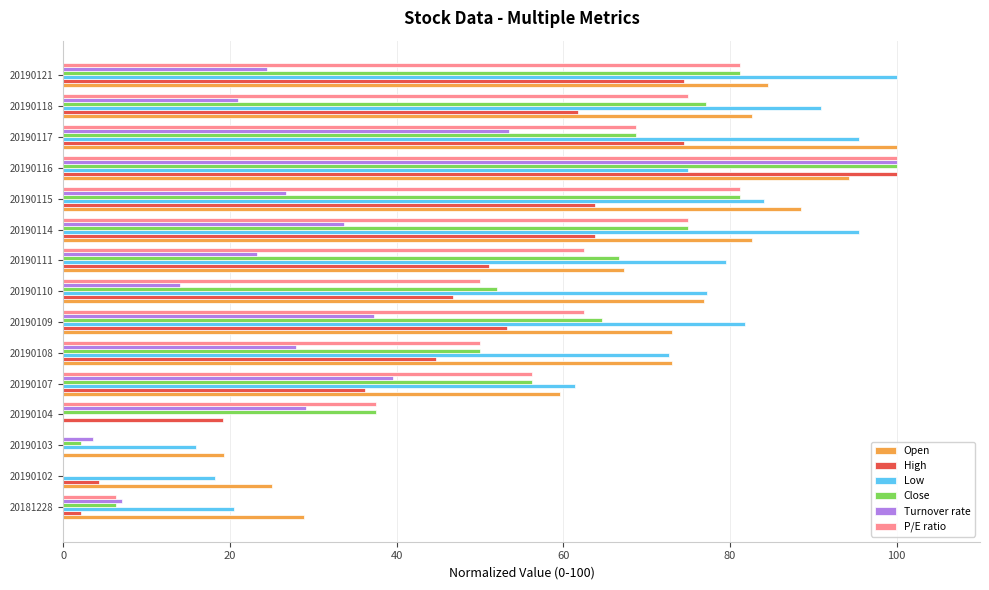

True or false: Open has a value of 73.1 at 20190109.

True